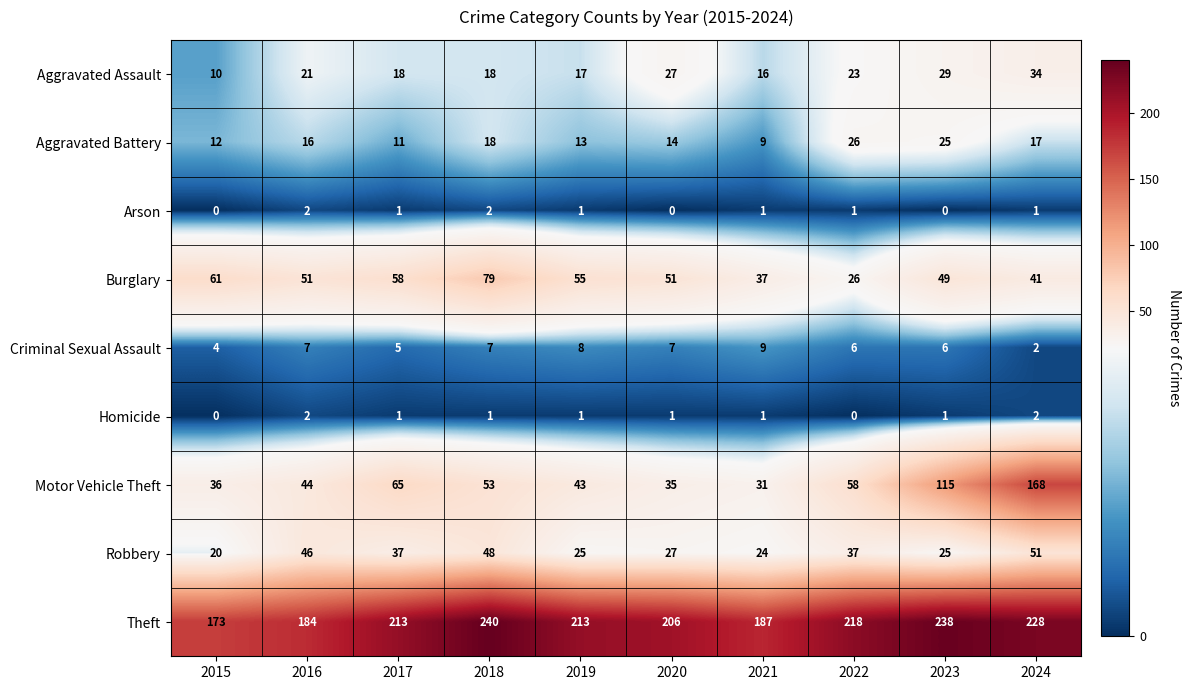

Count the number of data series in this chart.

9